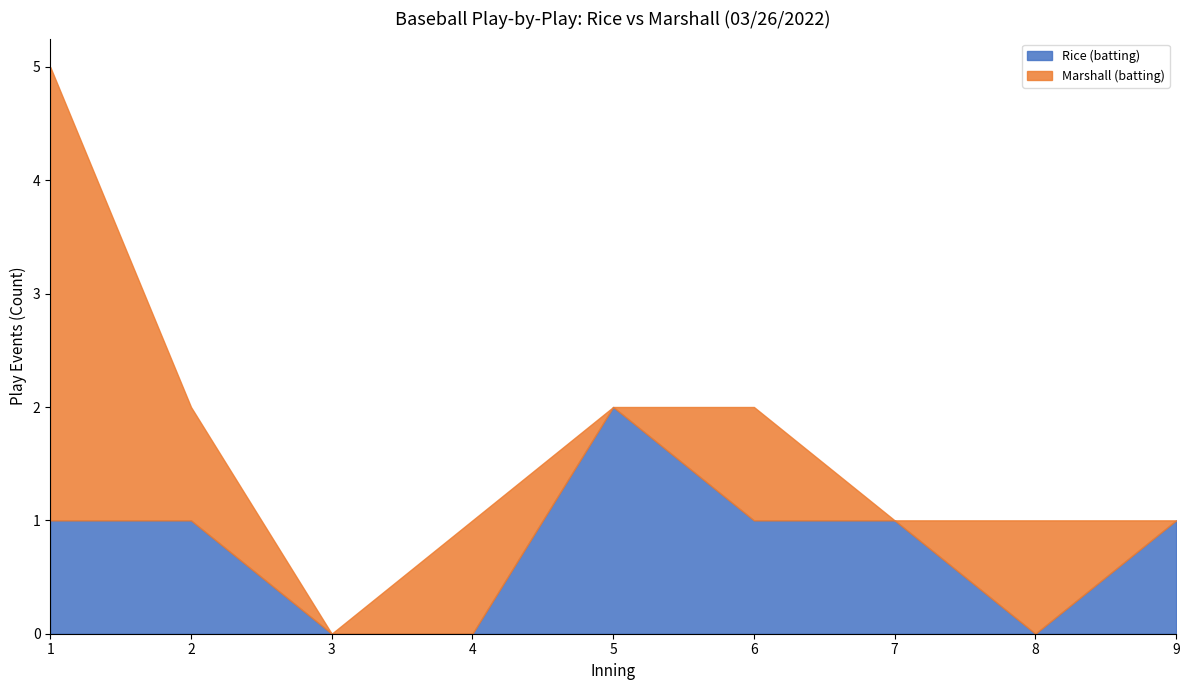

What is the total value across all series at 2?

2